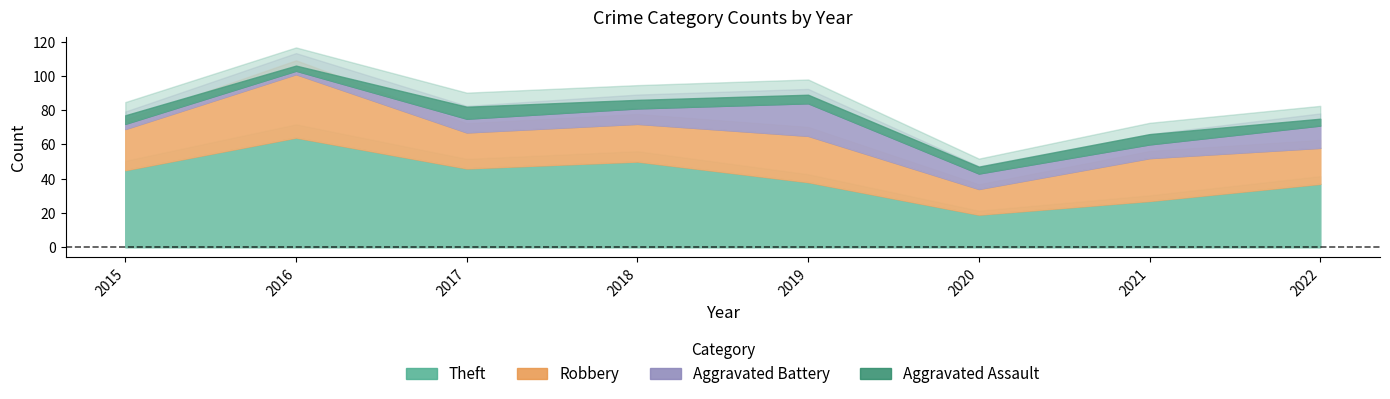

How many lines are shown in the chart?

4